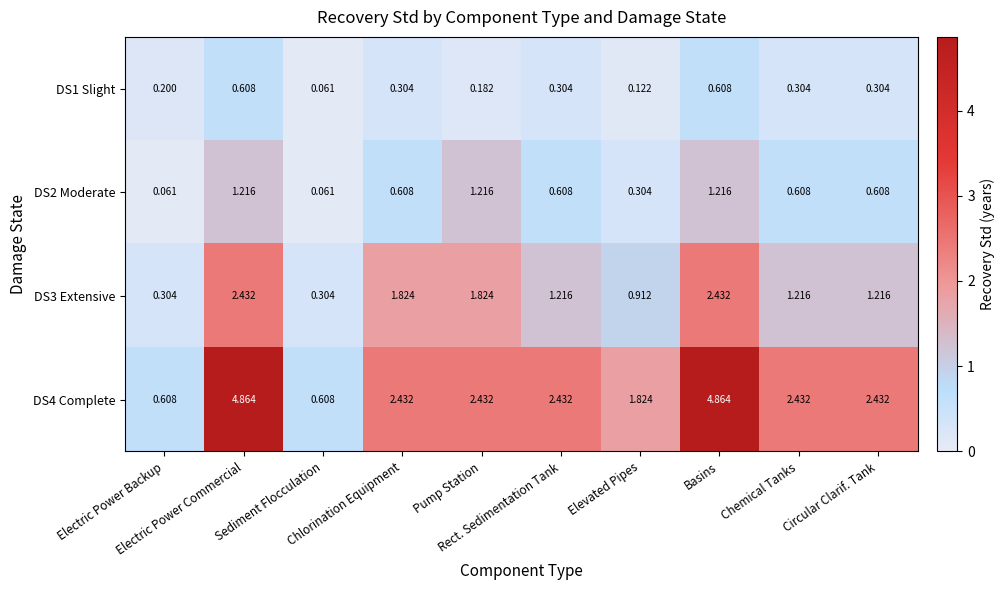

Which series has the largest range (max minus min)?

DS4 Complete